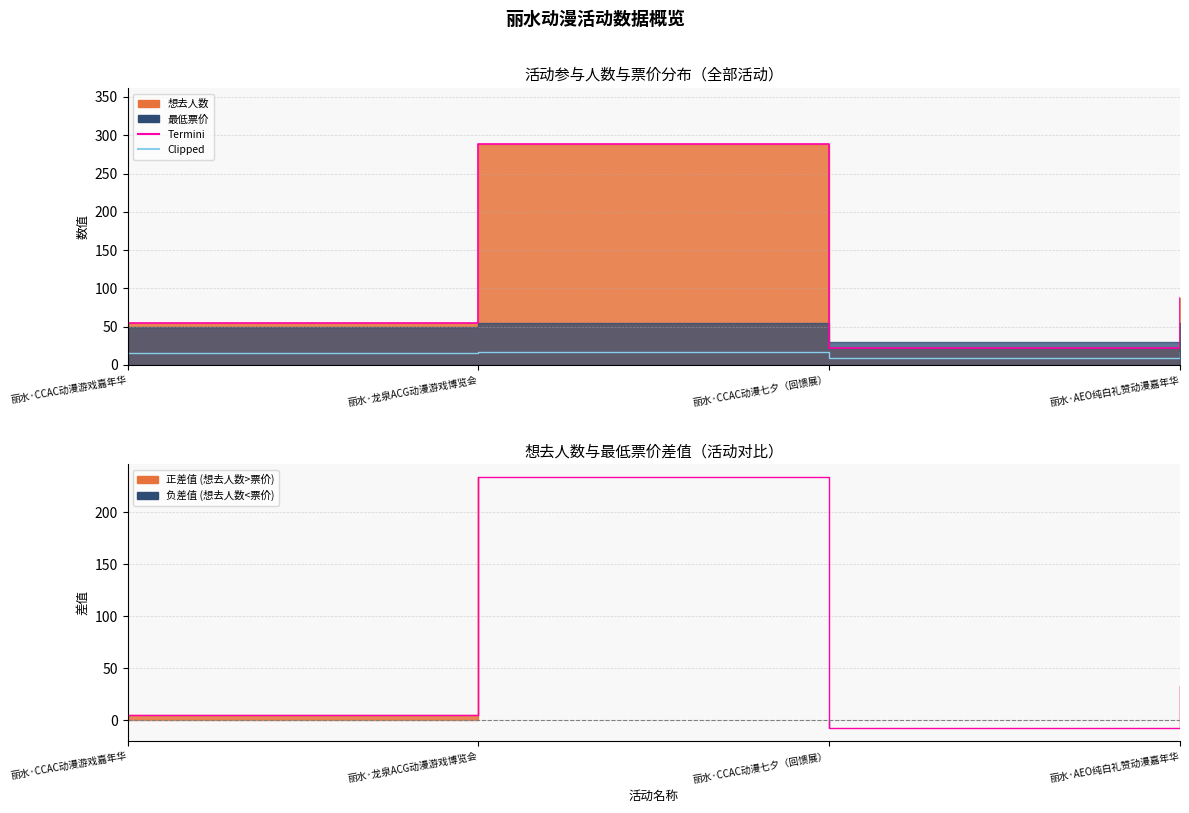

At which category does the chart reach its minimum across all series?

丽水·CCAC动漫七夕（回馈展）